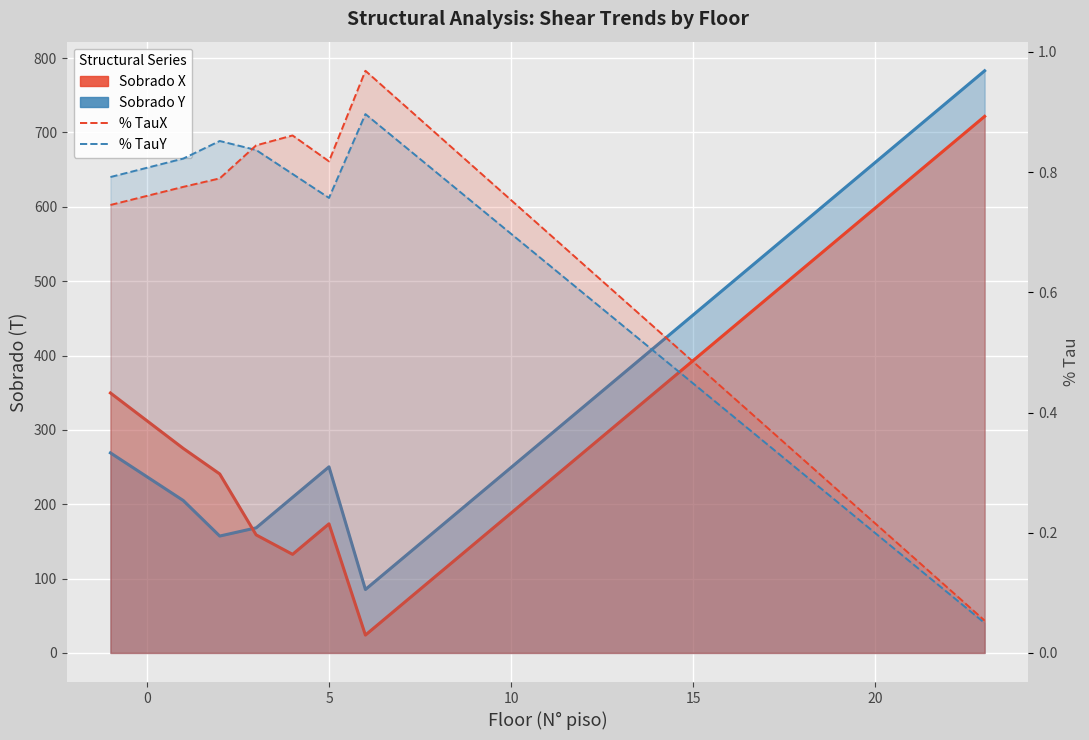

What is the difference between the highest and lowest values at 16?

495.3